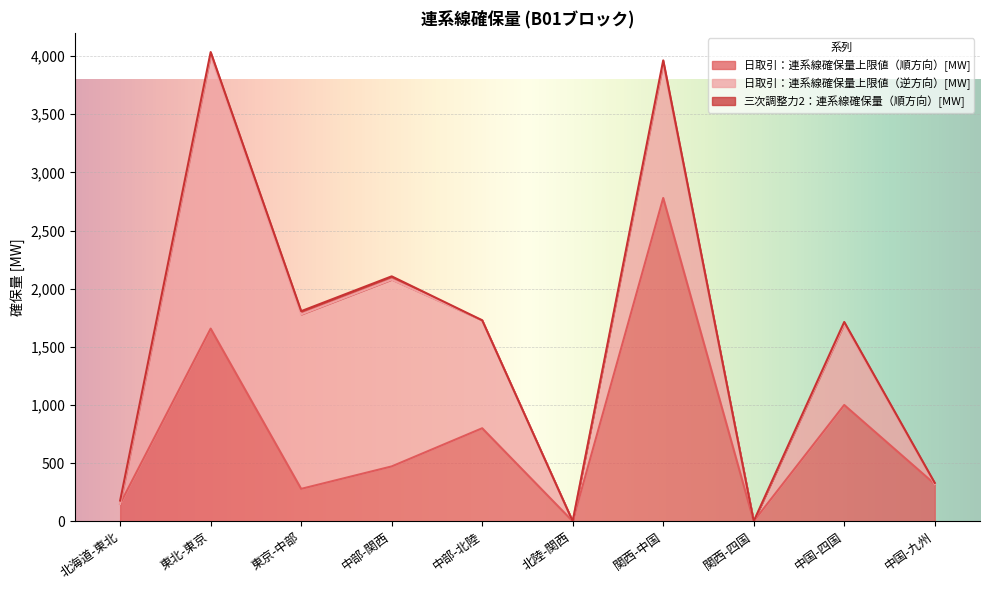

In 日取引：連系線確保量上限値（逆方向）[MW], how many points are lower than both neighbors (excluding endpoints)?

3